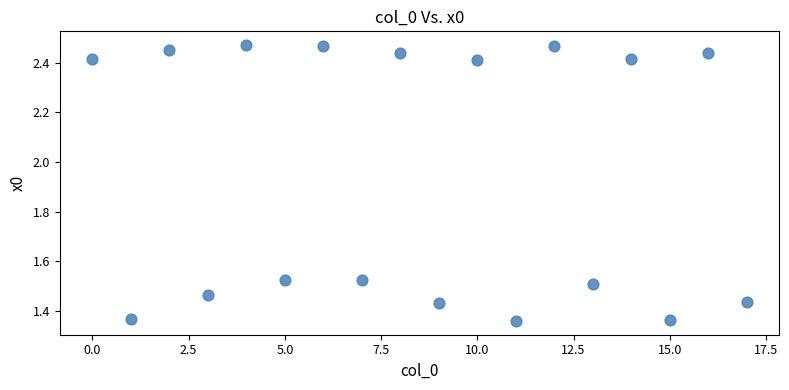

What is the range of Y values (max minus min)?

1.1